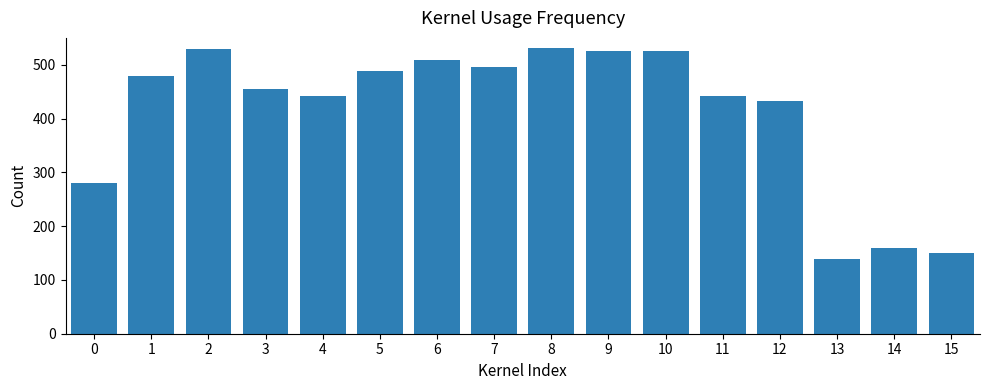

True or false: the data shows 284.5 at 7.

False